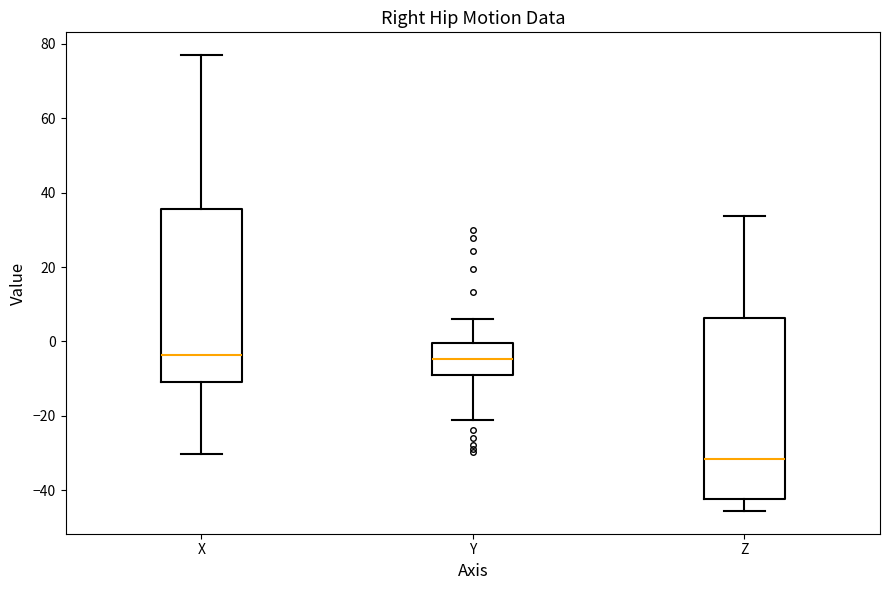

Where does the lower whisker of the box for Z end on the y-axis? The values are not printed on the chart, so give them approximately, as read against the axis.

-46